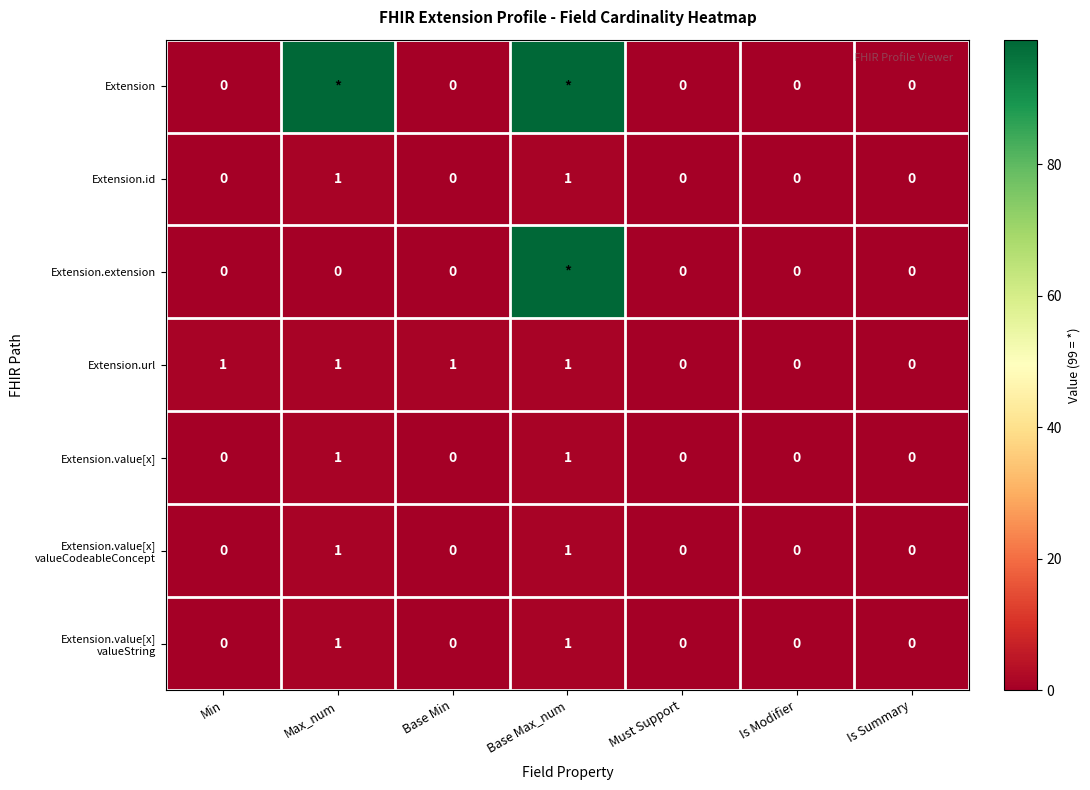

At which category does the chart reach its peak across all series?

Max_num